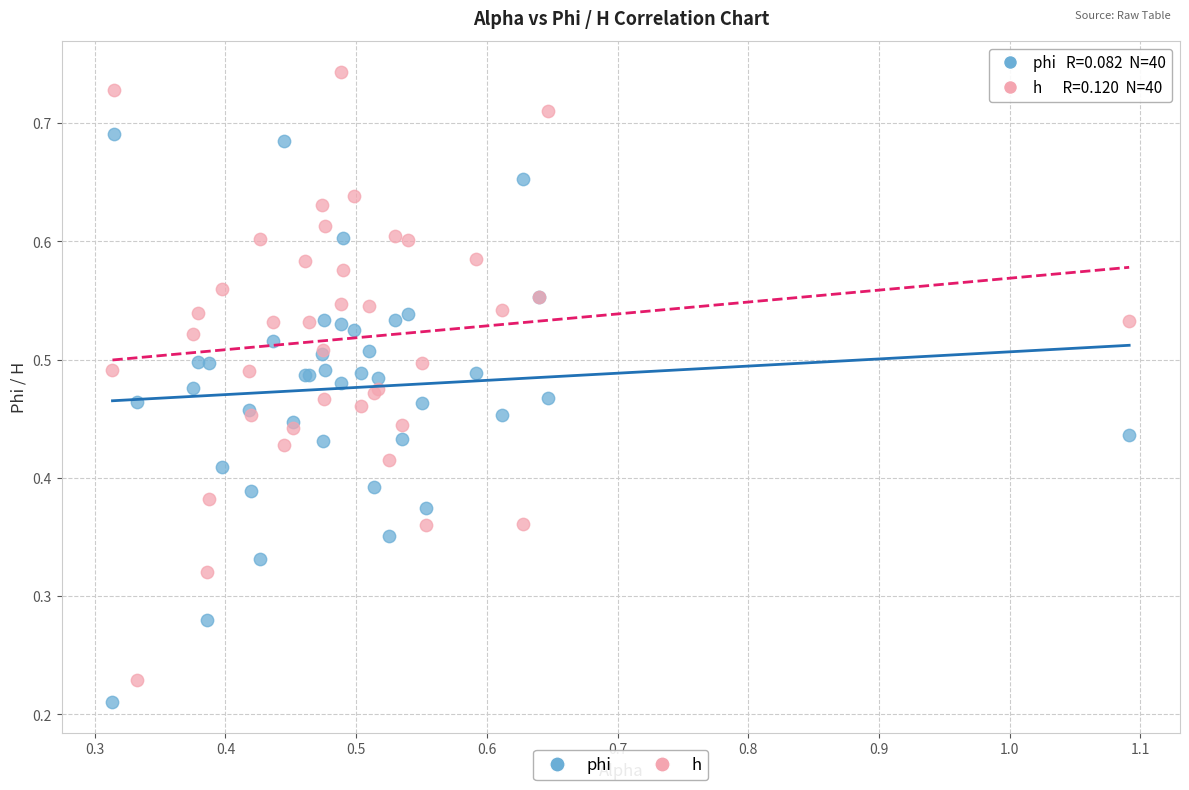

Which series contains the highest Y value?

h